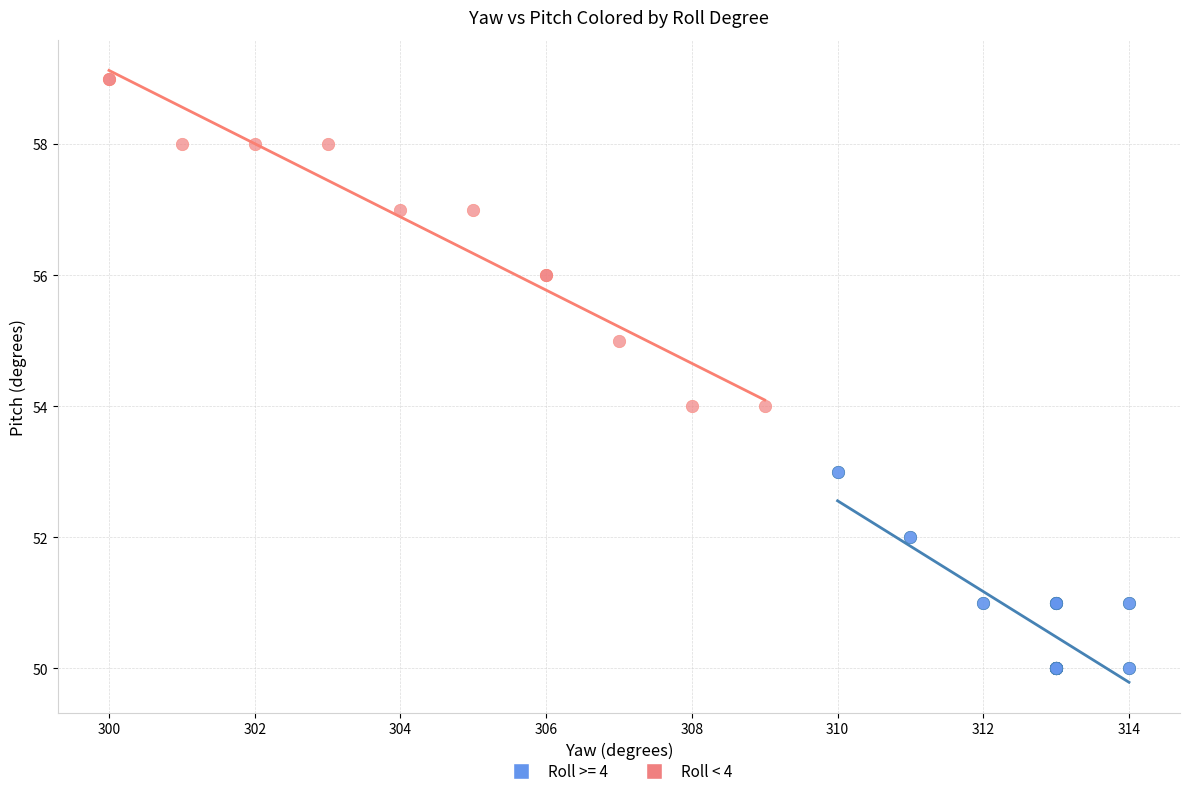

Which series has the widest spread of Y values?

Roll < 4